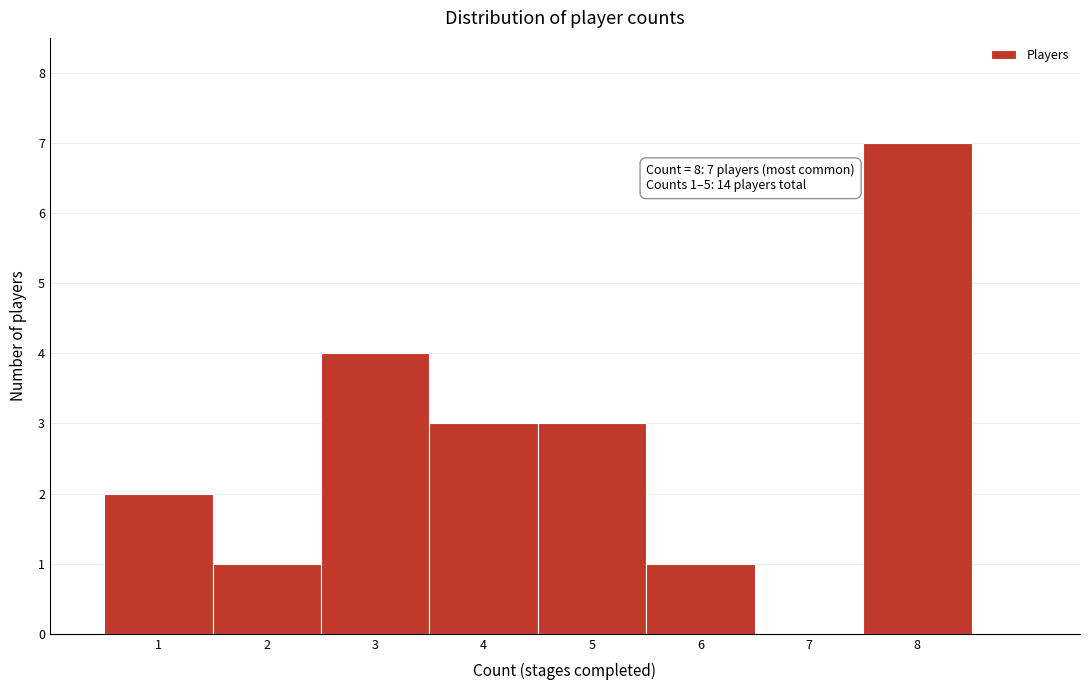

Over which range of the x-axis is the bar tallest?

7.5 to 8.5